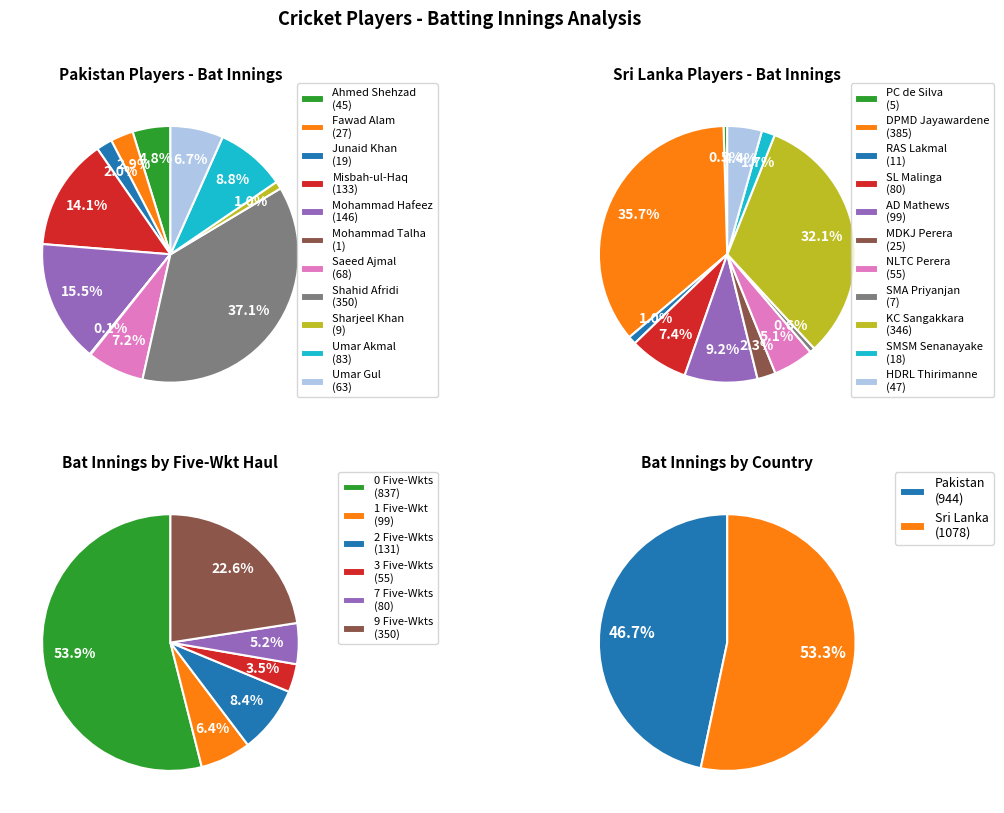

To the nearest percent, what is the difference between the 2 and 10 slice percentages?

3%